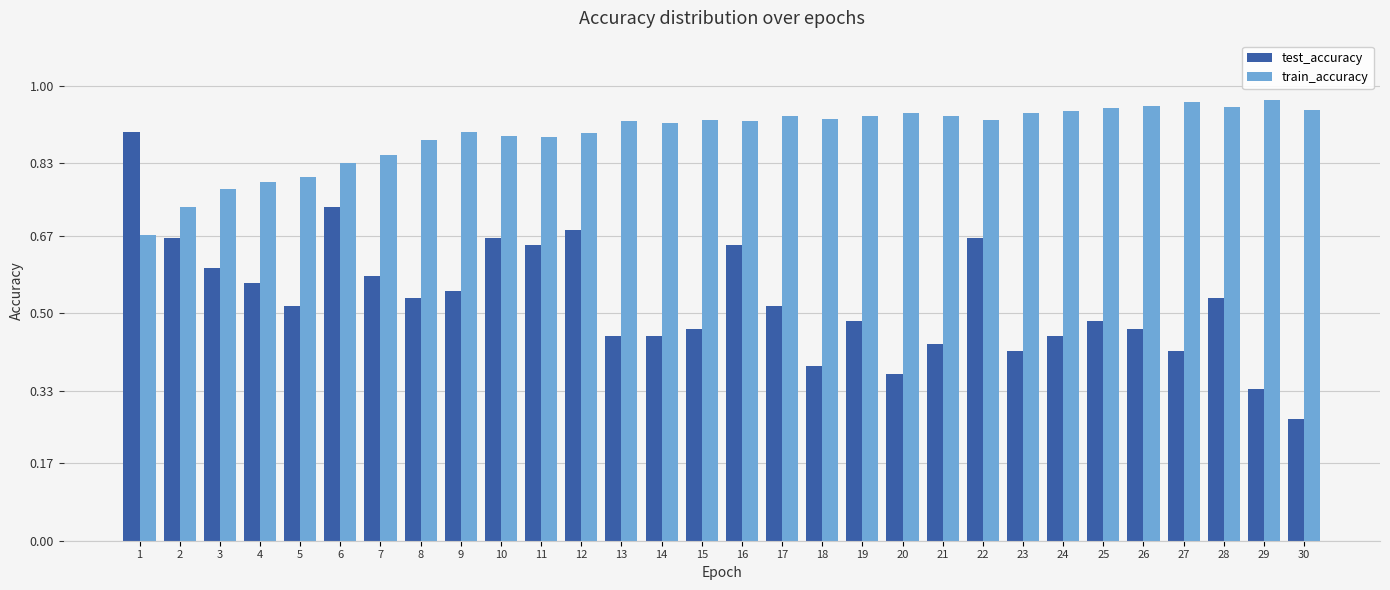

List the series in order of their peak value, highest first.

train_accuracy, test_accuracy